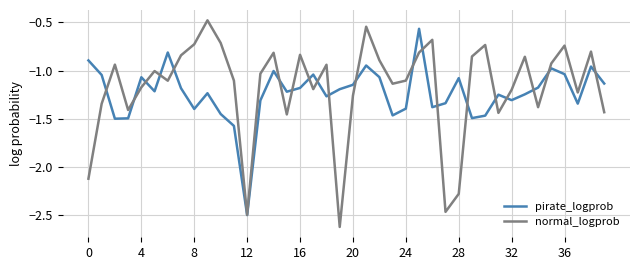

After their last crossing, which series has the higher values: pirate_logprob or normal_logprob?

pirate_logprob